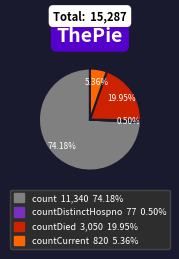

Is there any slice that represents more than half of the pie?

Yes